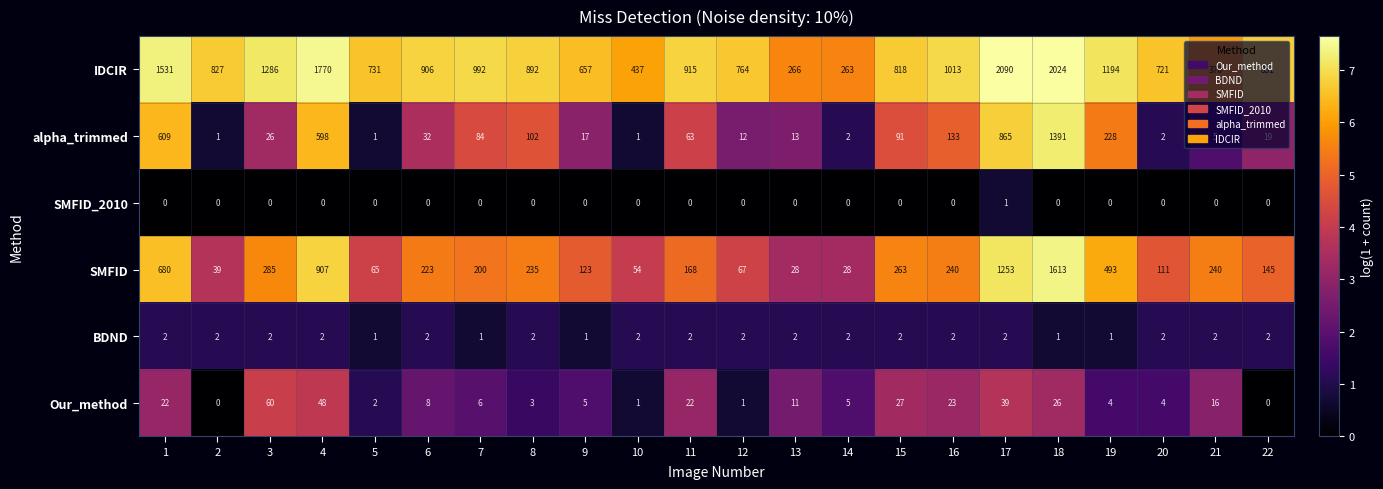

At 15, list the series in order from smallest to largest.

SMFID_2010, BDND, Our_method, alpha_trimmed, SMFID, IDCIR